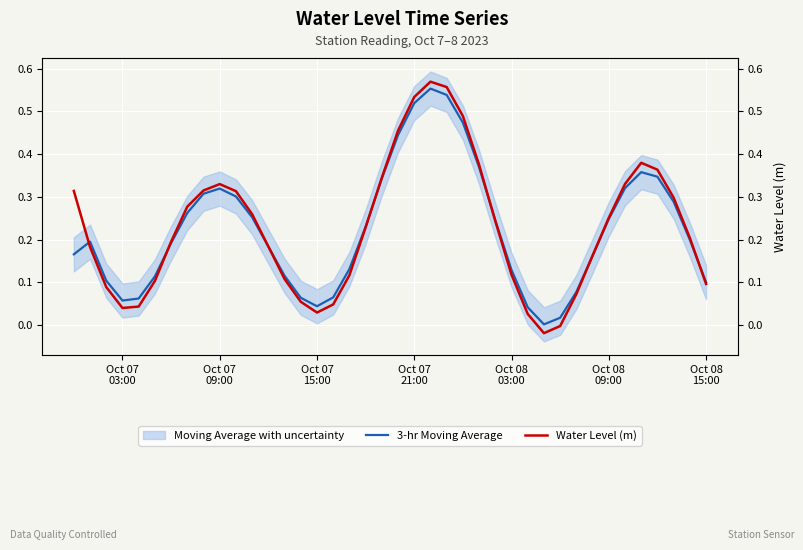

What is the value of the Water Level (m) point at the 14th from the left?

0.1